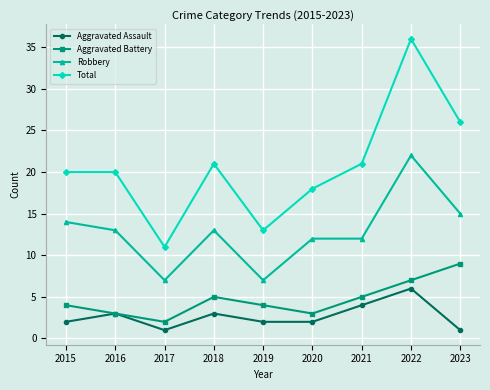

Reading left to right, list all the values displayed in this chart.

Aggravated Assault: 2015=2	2016=3	2017=1	2018=3	2019=2	2020=2	2021=4	2022=6	2023=1
Aggravated Battery: 2015=4	2016=3	2017=2	2018=5	2019=4	2020=3	2021=5	2022=7	2023=9
Robbery: 2015=14	2016=13	2017=7	2018=13	2019=7	2020=12	2021=12	2022=22	2023=15
Total: 2015=20	2016=20	2017=11	2018=21	2019=13	2020=18	2021=21	2022=36	2023=26